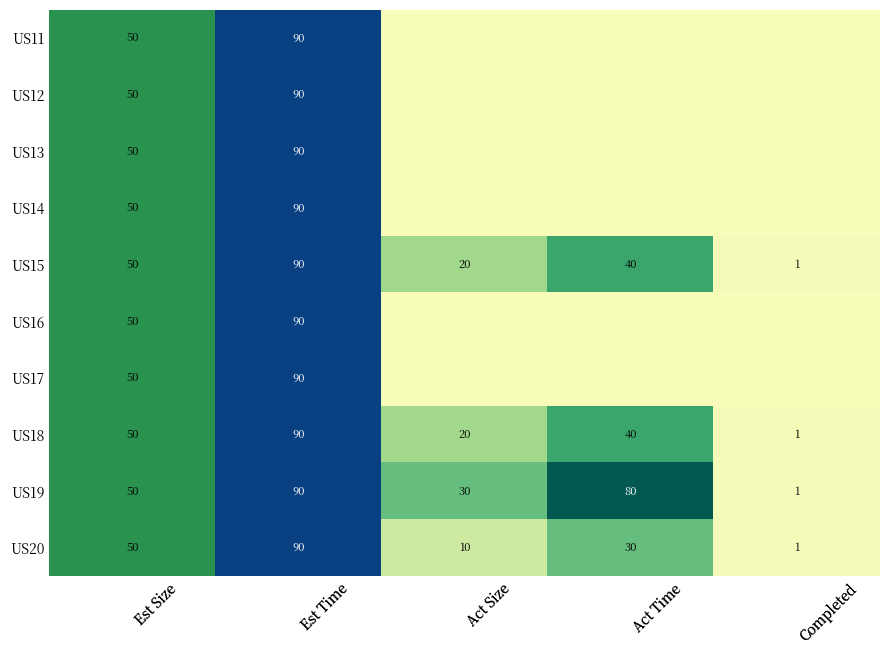

At which category is the sum across all series the highest?

Est Time